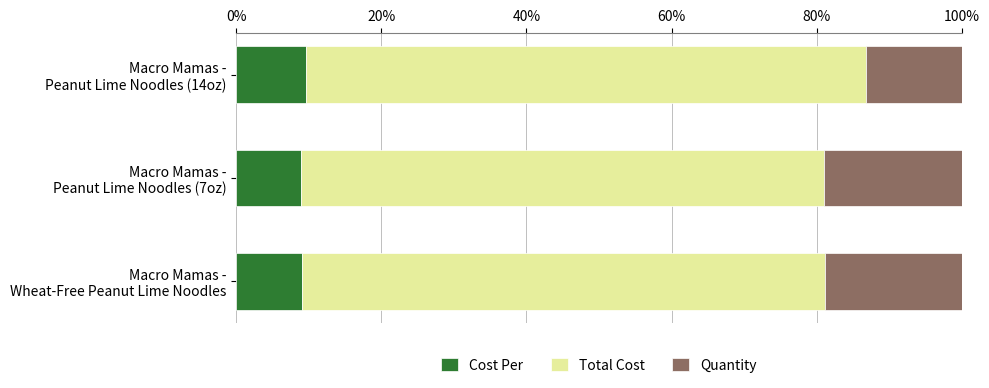

How many data points in Cost Per are less than 9?

1